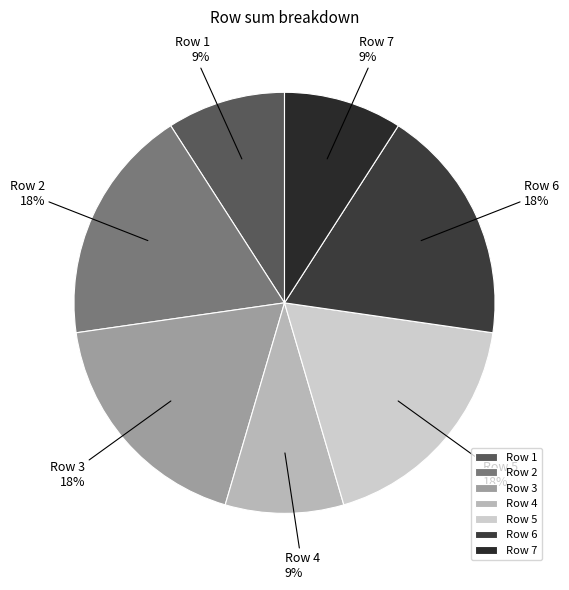

To the nearest percent, what is the average slice percentage?

14%